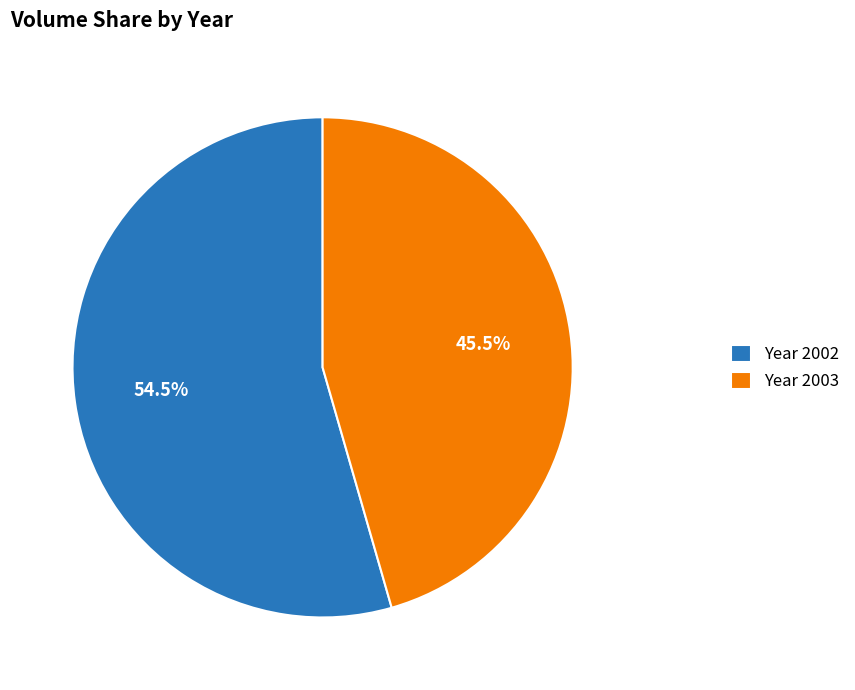

Approximately how many times larger is the value at Year 2003 compared to Year 2002?

0.8